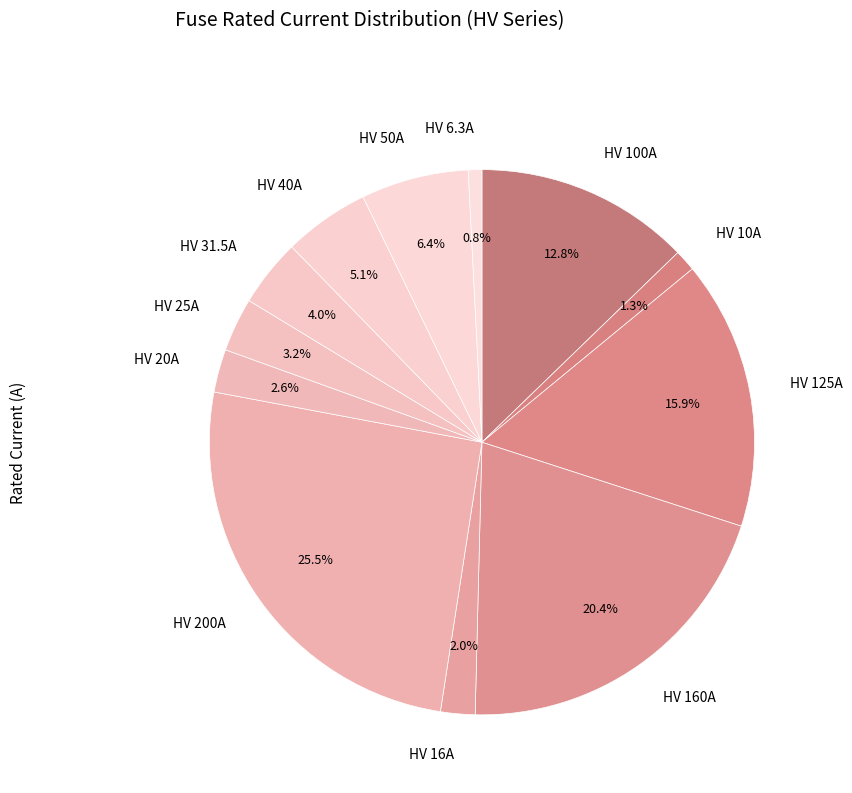

What is the largest slice in the pie chart?

HV 200A